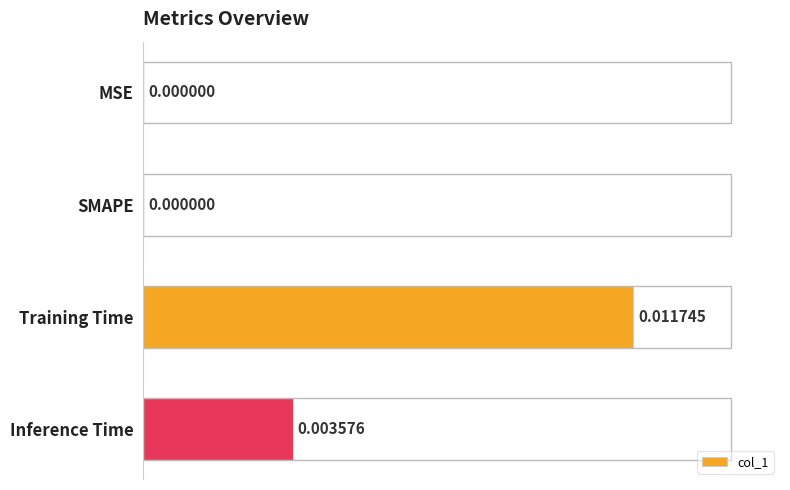

Count the values in the range 0 to 1.

4